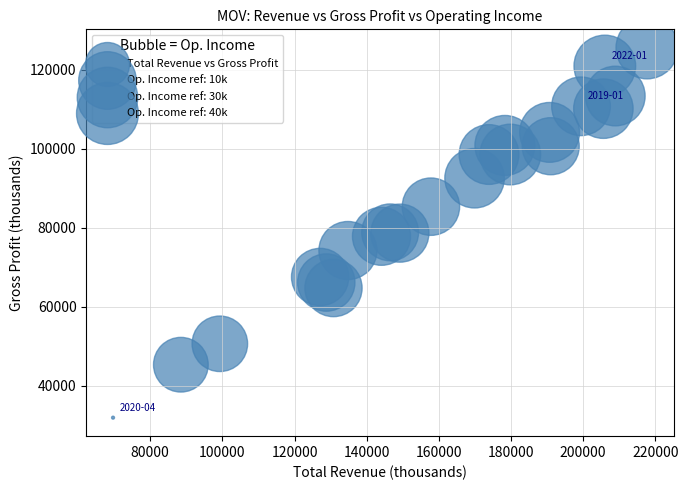

What is the range of X values (max minus min)?

148000